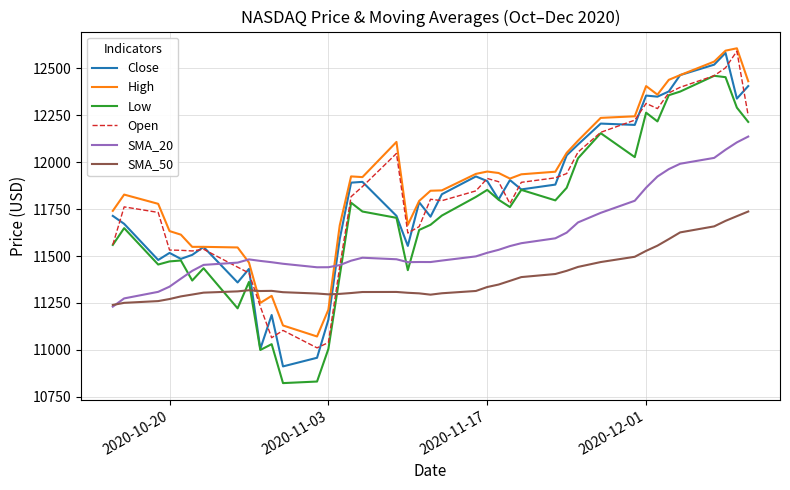

How many distinct data groups are displayed?

6